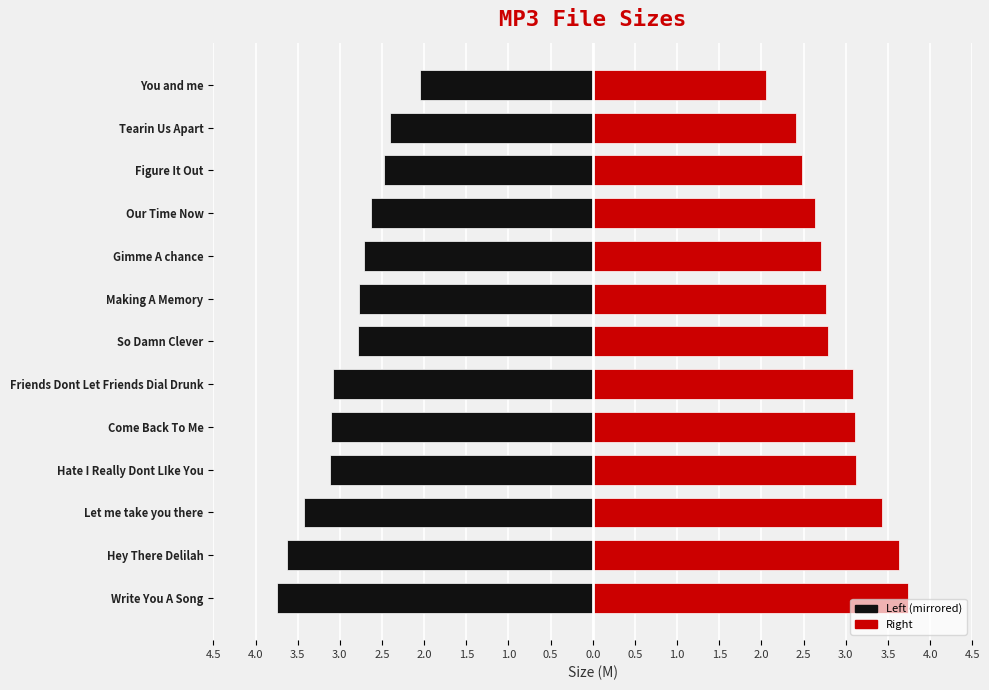

Which series has the largest total across all categories?

Size (right)